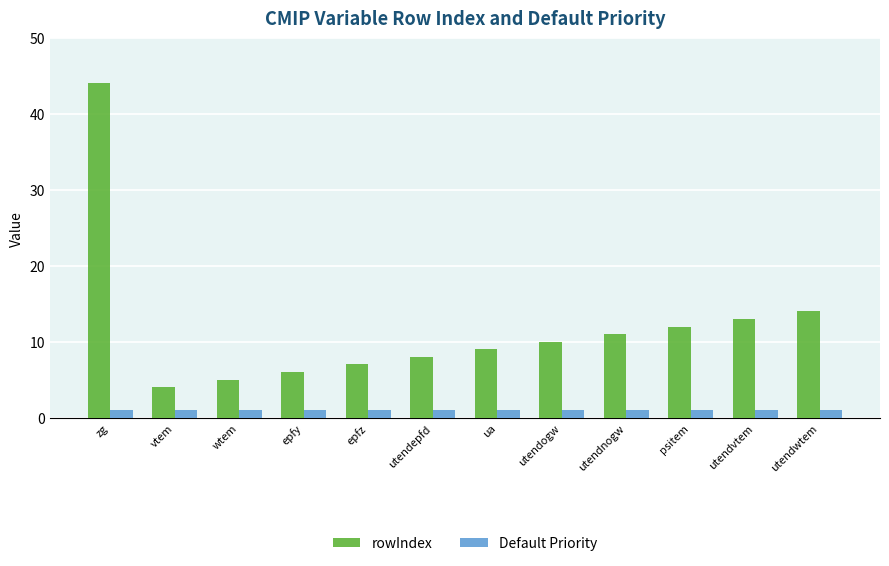

The Default Priority series shows 1 at utendnogw. True or false?

True